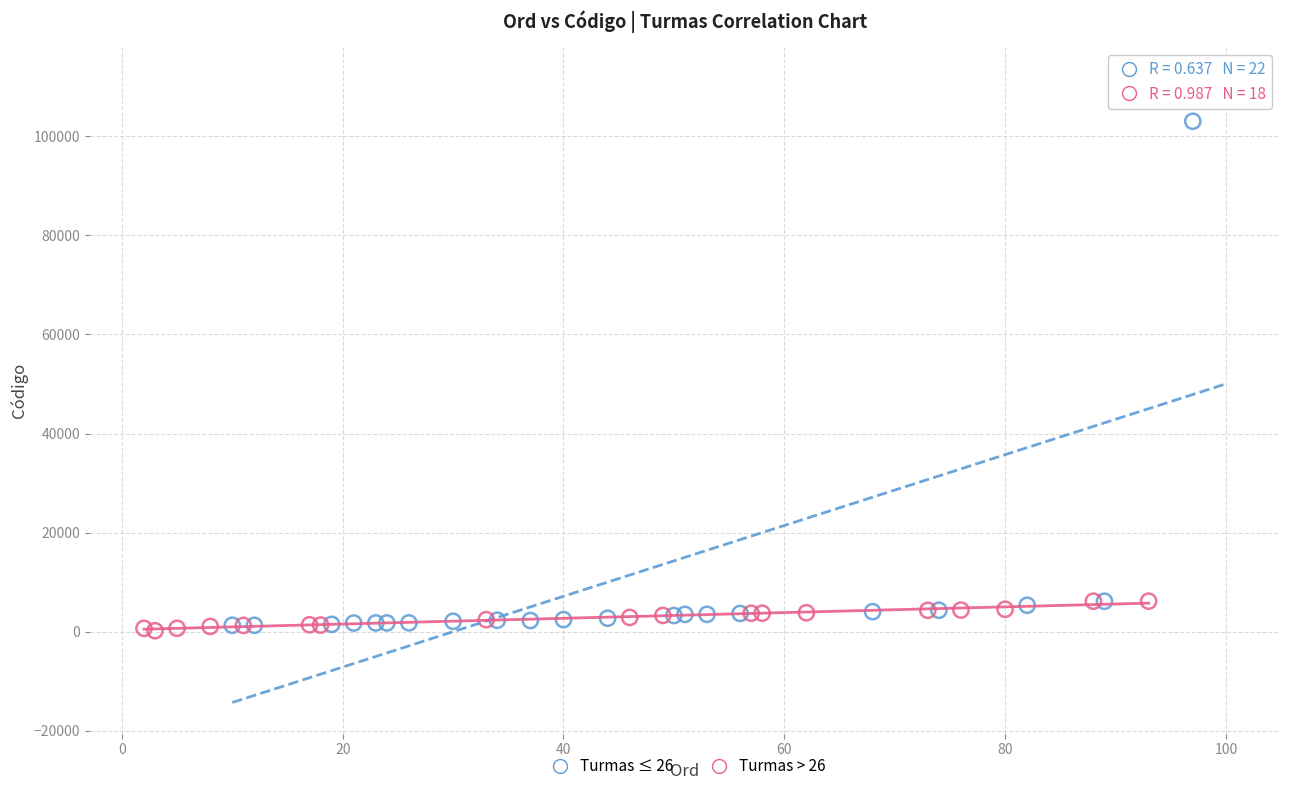

Which series has the largest Y range (max minus min)?

Turmas ≤ 26